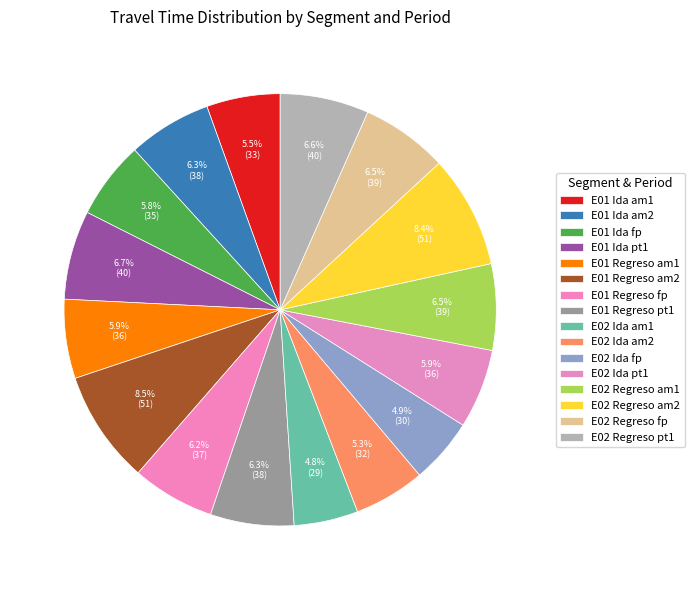

How many slices are in this pie chart?

16